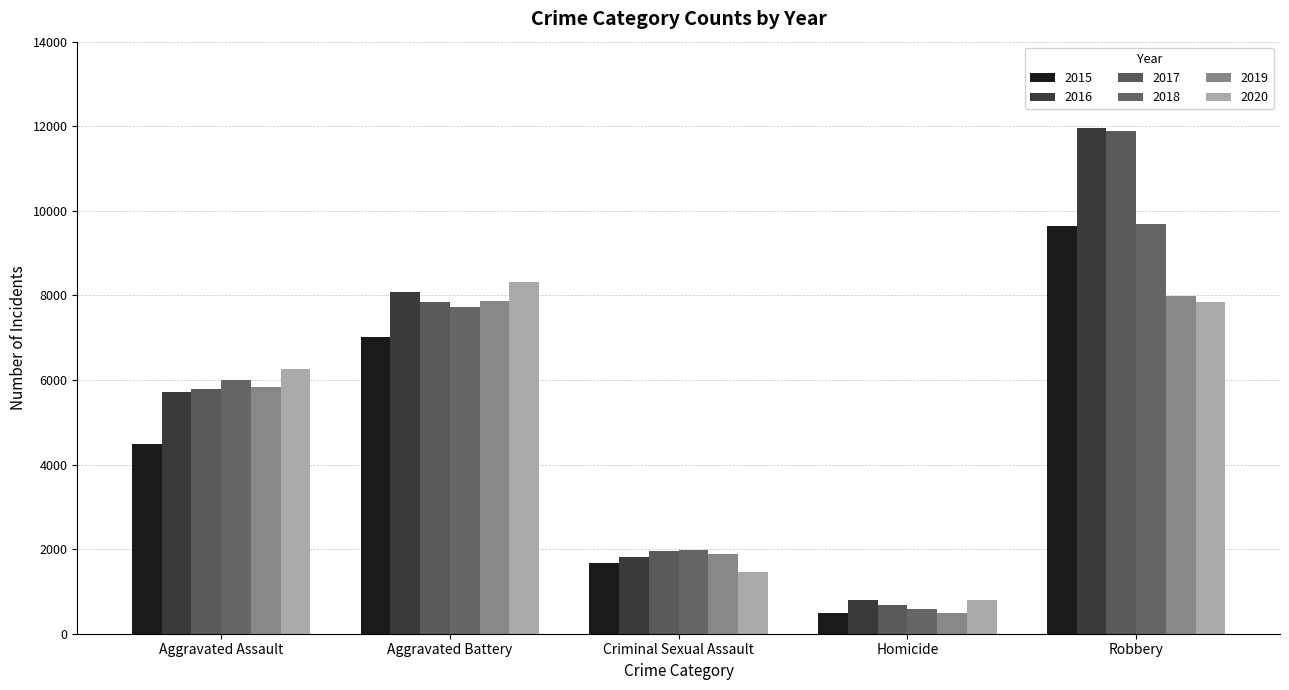

What is the difference between the highest and lowest values at Aggravated Battery?

1301